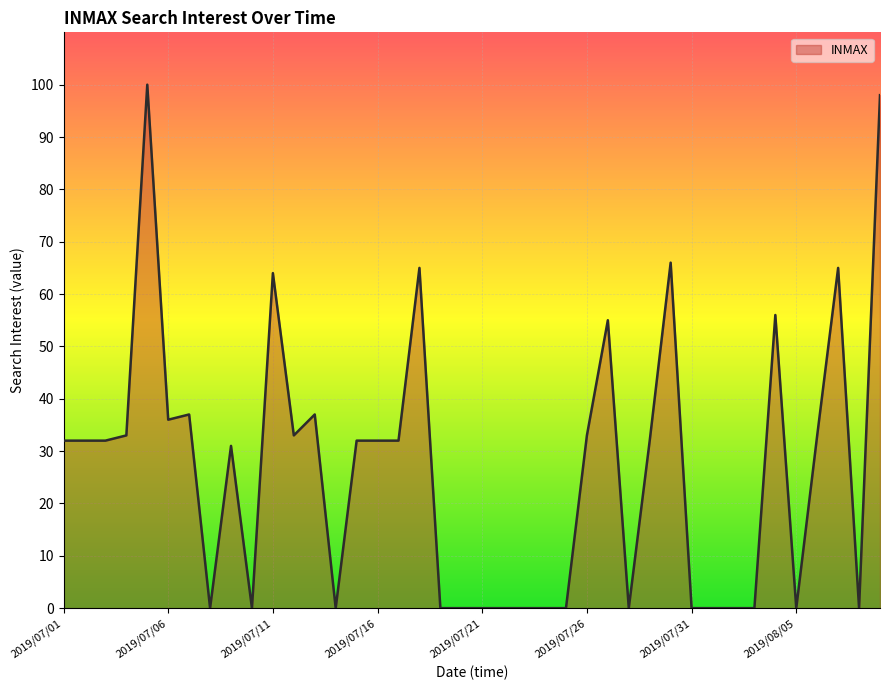

What is the greatest value displayed?

100